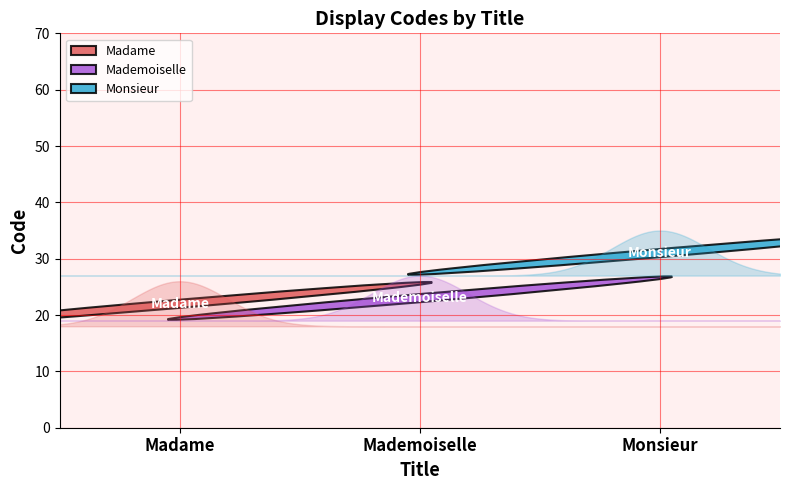

List the labels in order of value, smallest first.

Madame, Mademoiselle, Monsieur